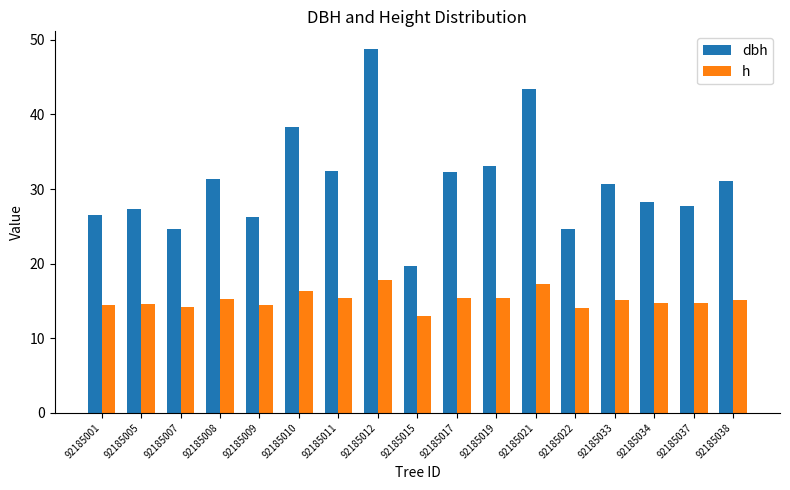

The dbh series shows 33.1 at 92185019. True or false?

True